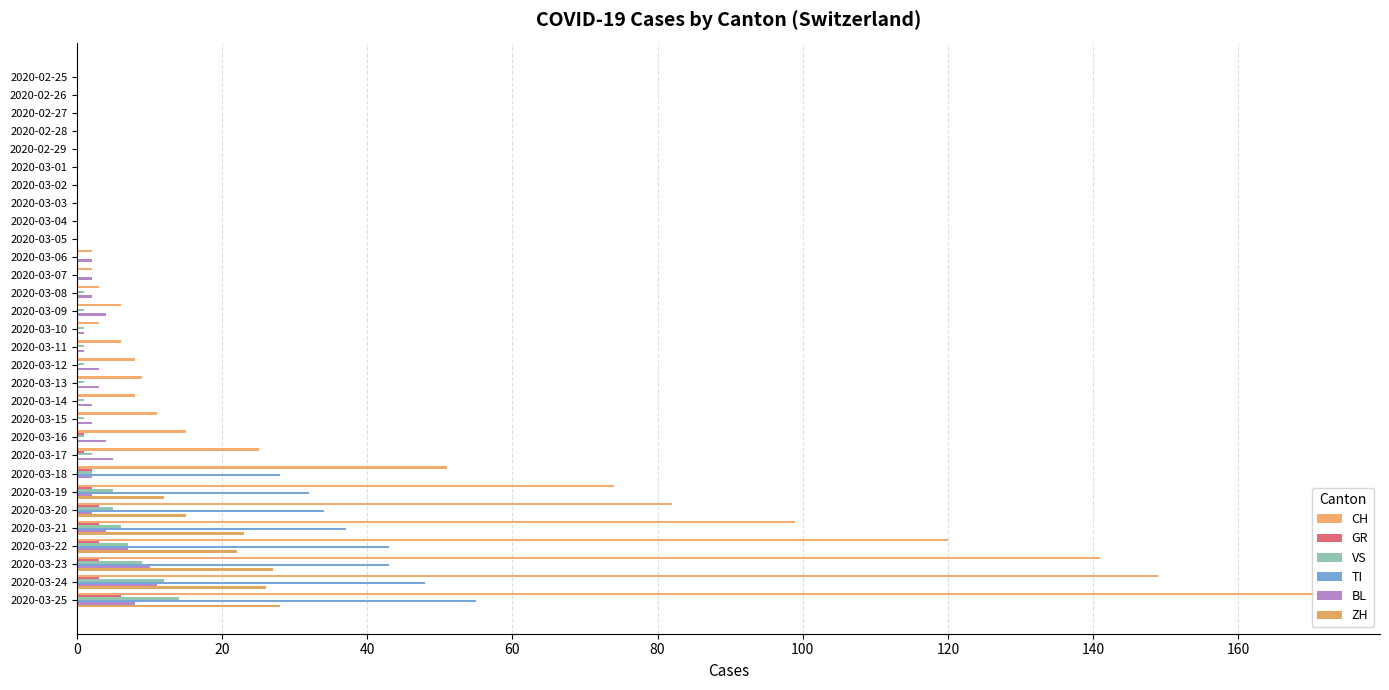

Reading right to left, list all the values displayed in this chart.

CH: 171	149	141	120	99	82	74	51	25	15	11	8	9	8	6	3	6	3	2	2	0	0	0	0	0	0	0	0	0	0
GR: 6	3	3	3	3	3	2	2	1	1	0	0	0	0	0	0	0	0	0	0	0	0	0	0	0	0	0	0	0	0
VS: 14	12	9	7	6	5	5	2	2	1	1	1	1	1	1	1	1	1	0	0	0	0	0	0	0	0	0	0	0	0
TI: 55	48	43	43	37	34	32	28	0	0	0	0	0	0	0	0	0	0	0	0	0	0	0	0	0	0	0	0	0	0
BL: 8	11	10	7	4	2	2	2	5	4	2	2	3	3	1	1	4	2	2	2	0	0	0	0	0	0	0	0	0	0
ZH: 28	26	27	22	23	15	12	0	0	0	0	0	0	0	0	0	0	0	0	0	0	0	0	0	0	0	0	0	0	0